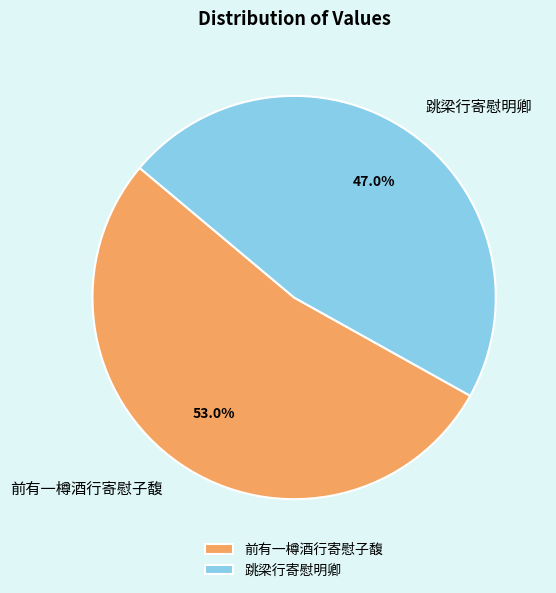

Which slice is the largest?

前有一樽酒行寄慰子馥